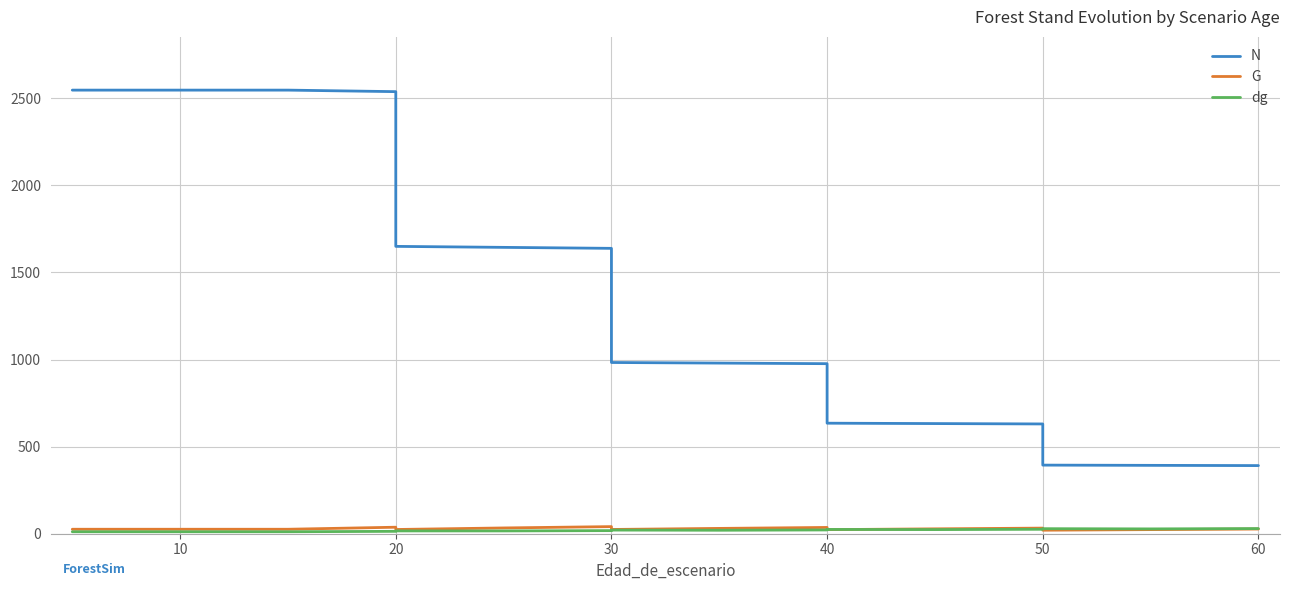

In G, how many points are lower than both neighbors (excluding endpoints)?

4